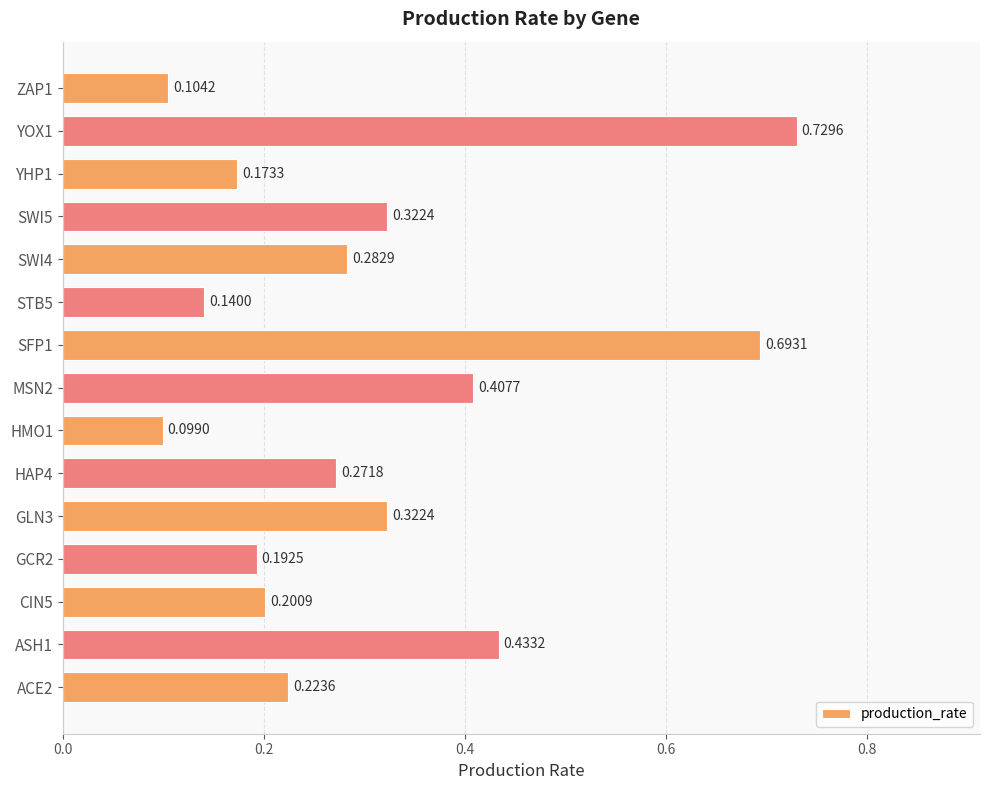

What is the change in value from SFP1 to ZAP1?

-0.6